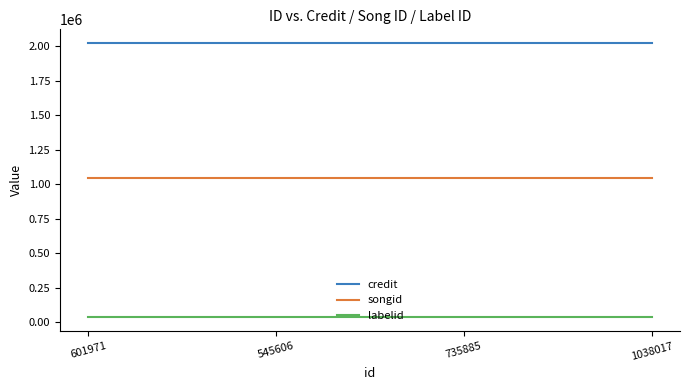

True or false: labelid and songid cross at least once.

False